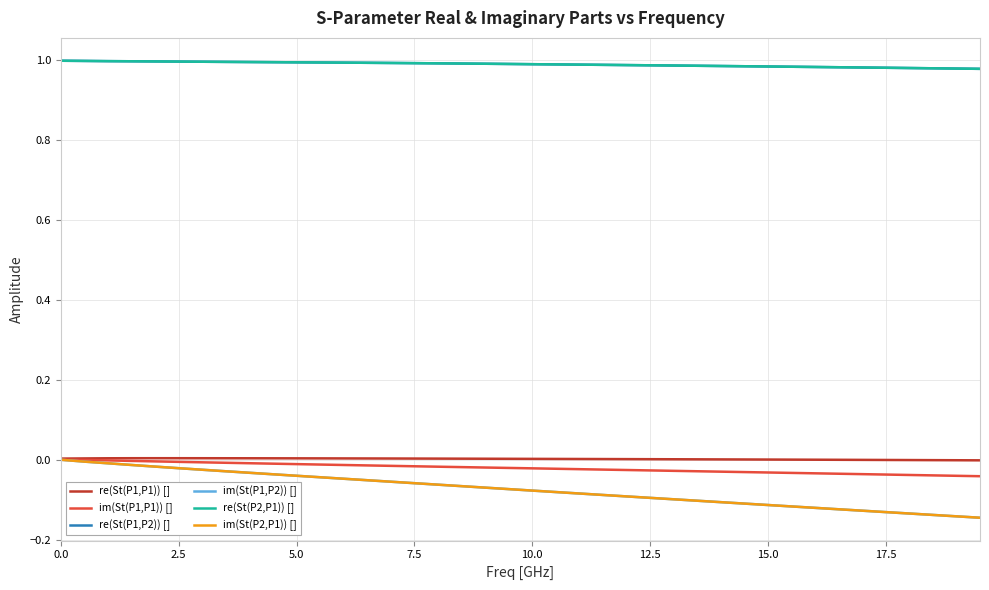

What are all the series names shown in the legend?

re(St(P1,P1)) [], im(St(P1,P1)) [], re(St(P1,P2)) [], im(St(P1,P2)) [], re(St(P2,P1)) [], im(St(P2,P1)) []